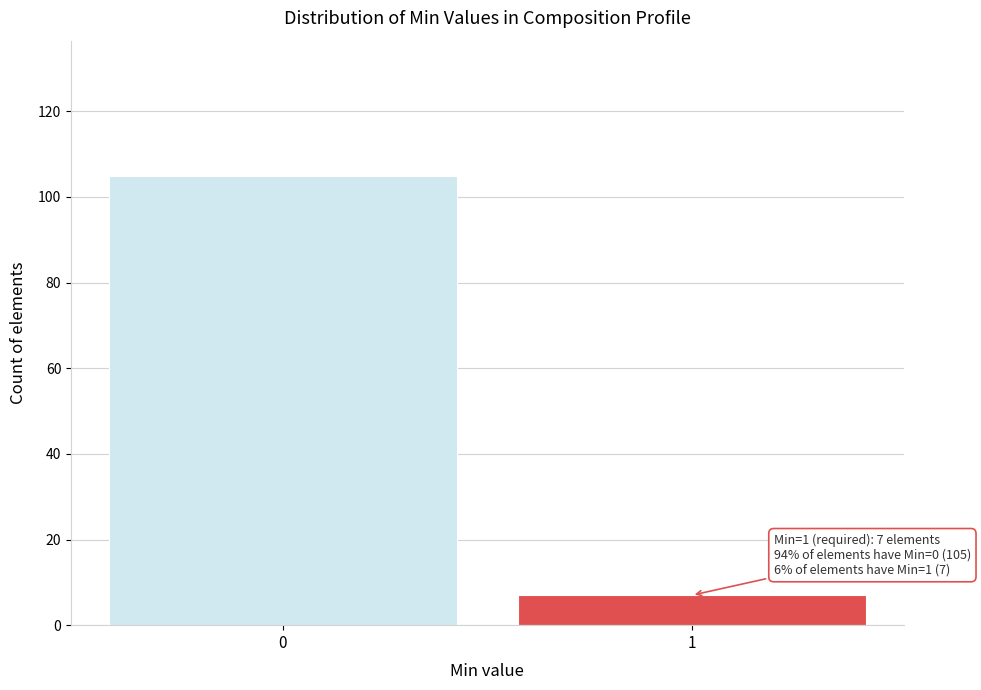

Reading left to right, what are all the values shown in this chart?

0=105	1=7